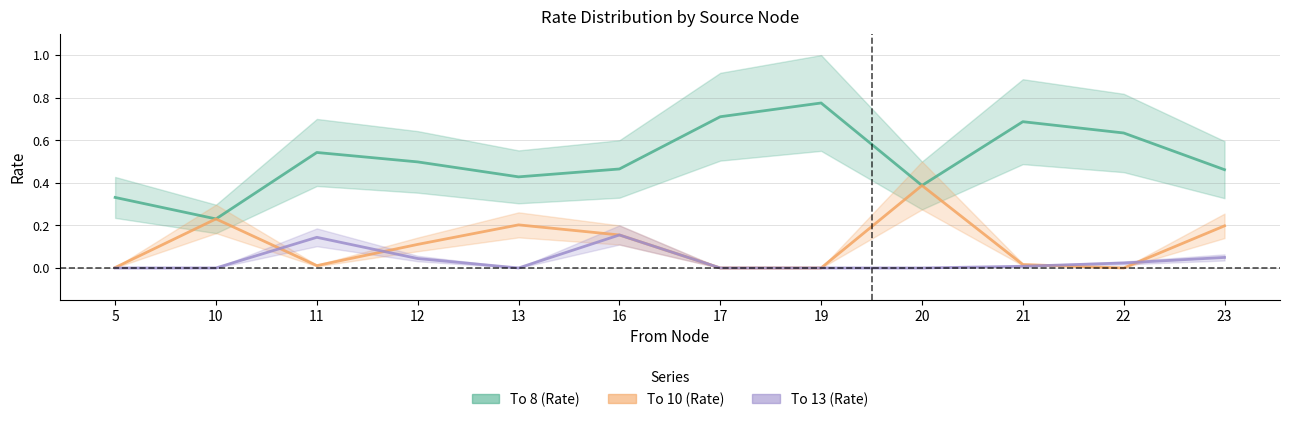

At 20, list the series in order from smallest to largest.

To 13 (Rate), To 8 (Rate), To 10 (Rate)